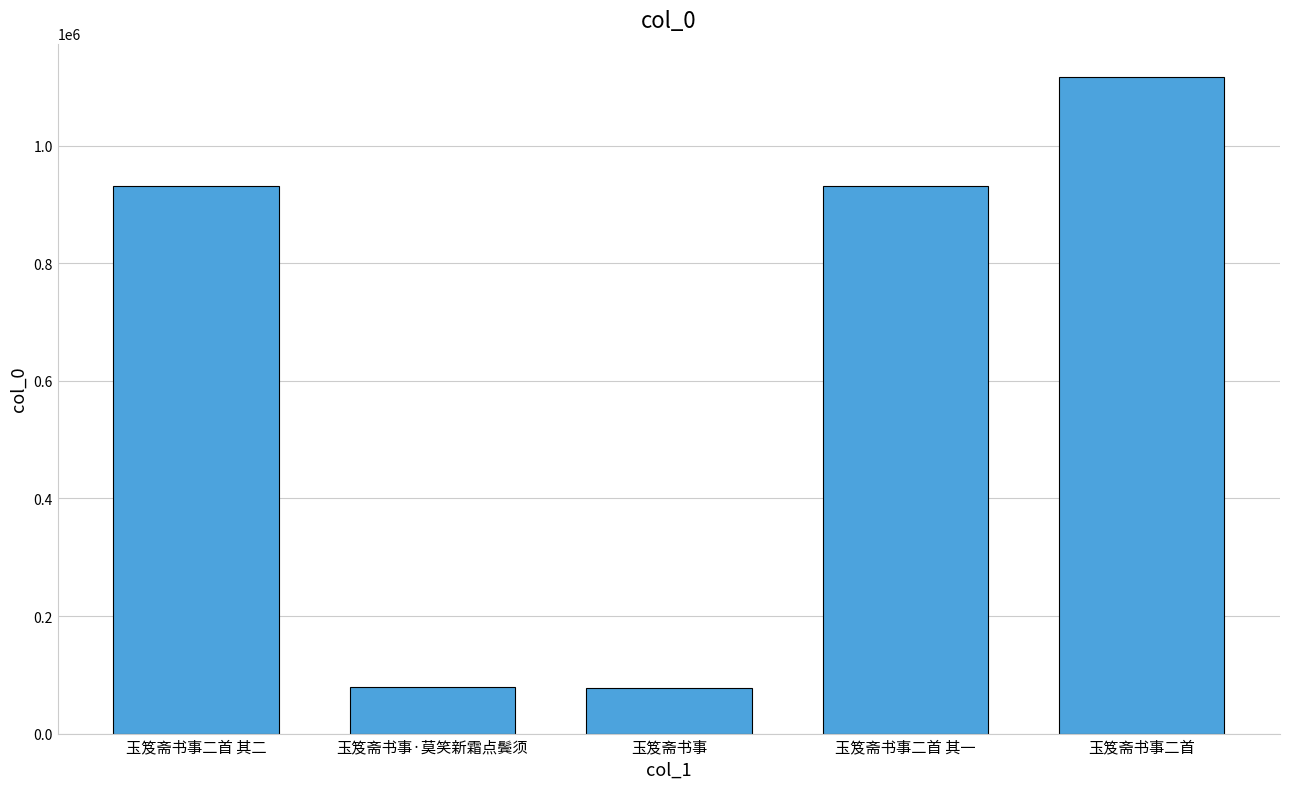

What is the average value?

627651